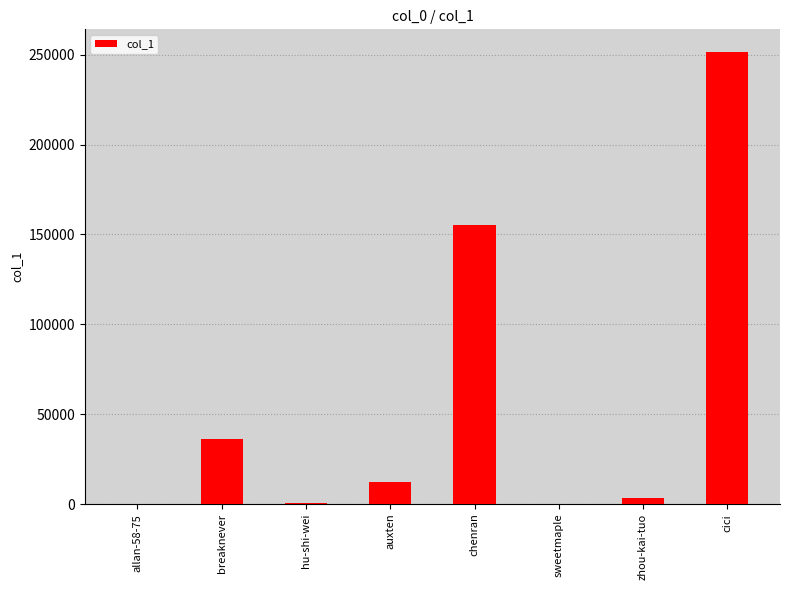

At which category does the chart reach its peak across all series?

cici